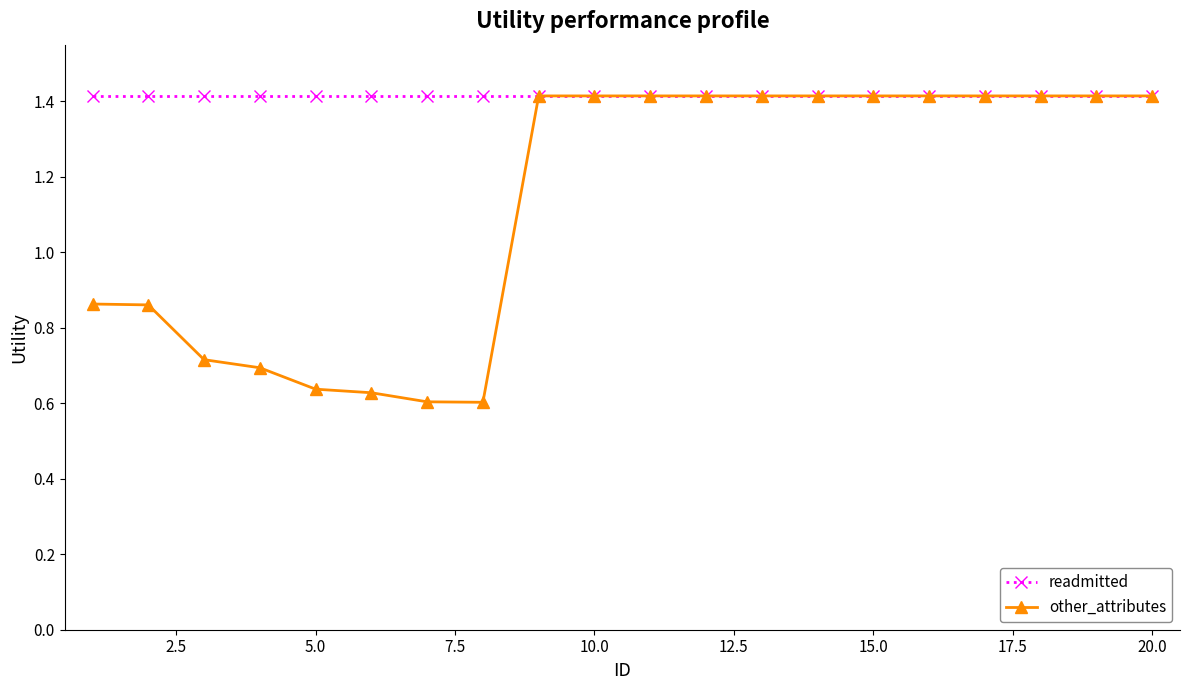

What is the greatest value displayed?

1.4